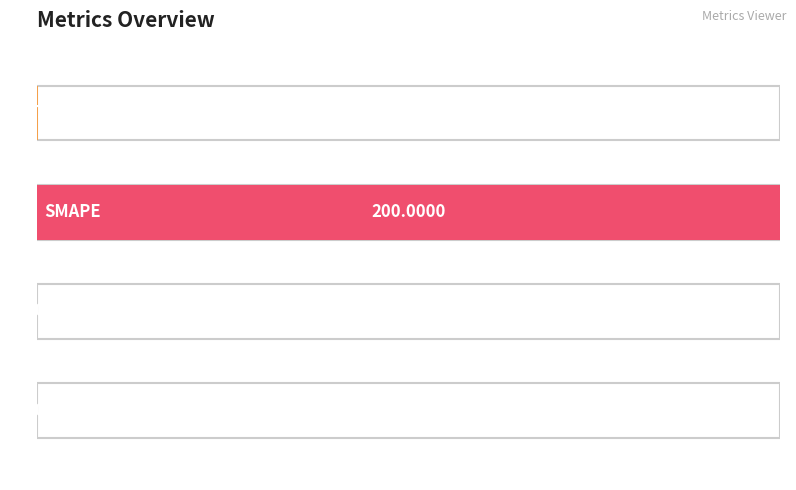

The value at SMAPE is 323.9. True or false?

False